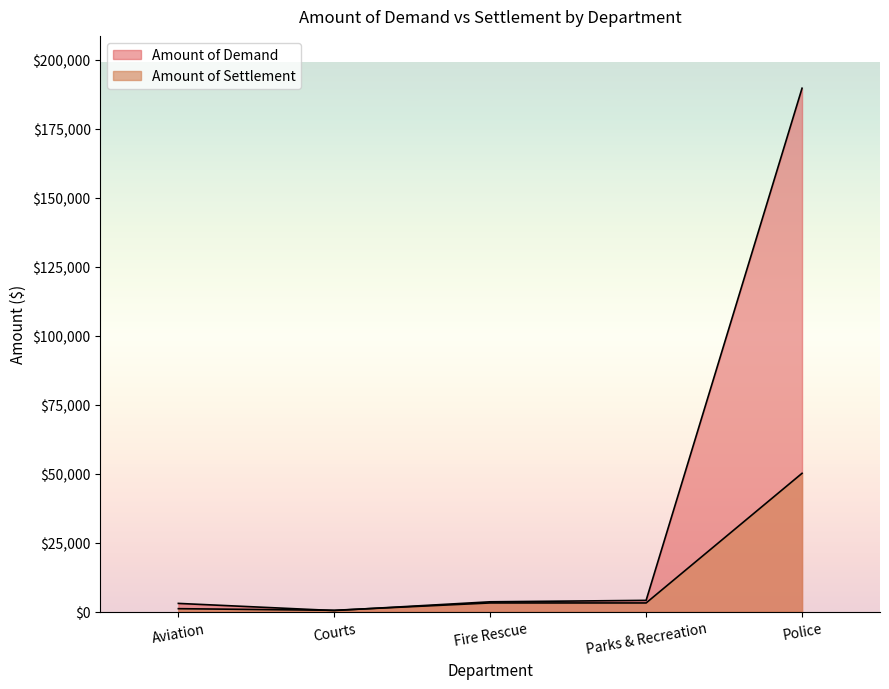

Which category has the highest value in the Amount of Demand series?

Police